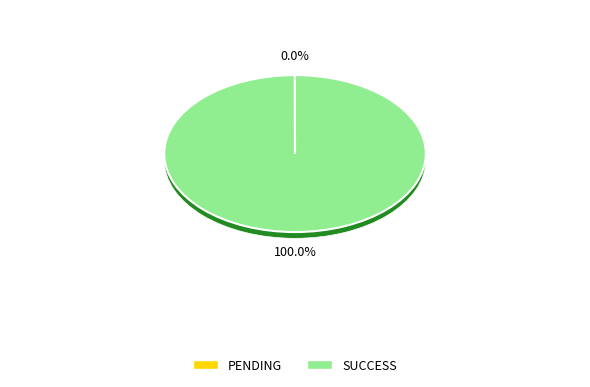

The SUCCESS slice represents 100% of the pie. True or false?

True